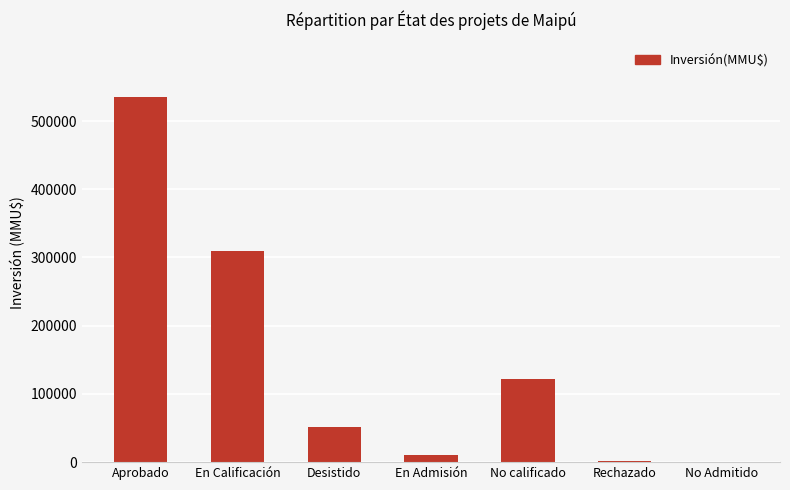

What is the sum of all values?

1029949